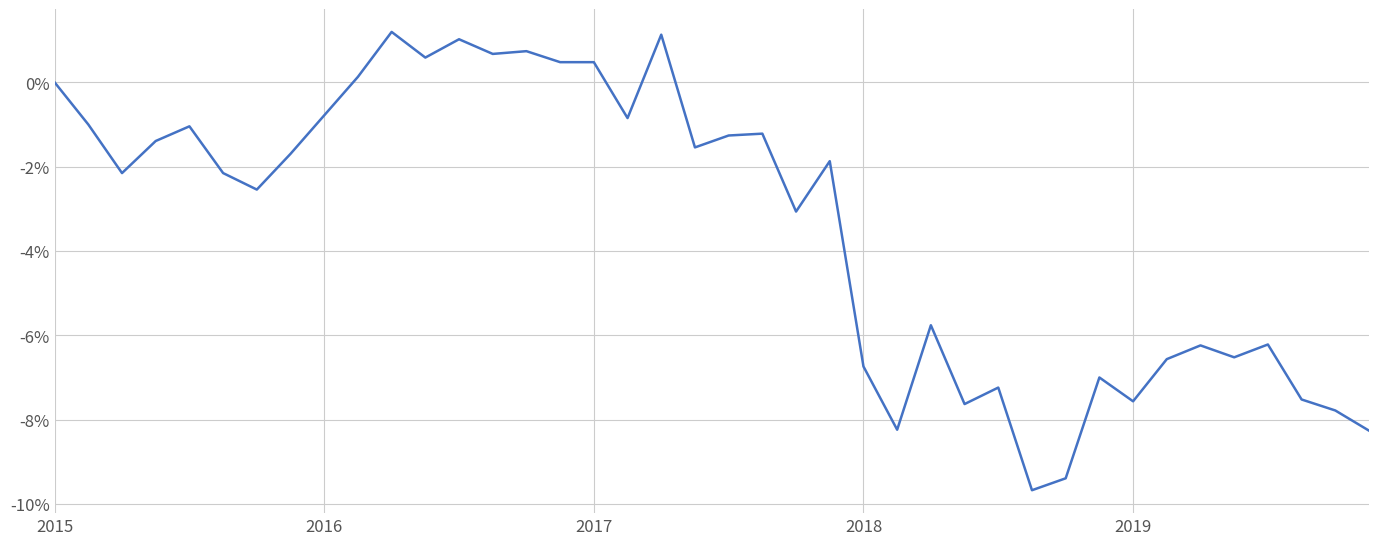

What is the smallest value displayed?

-9.7